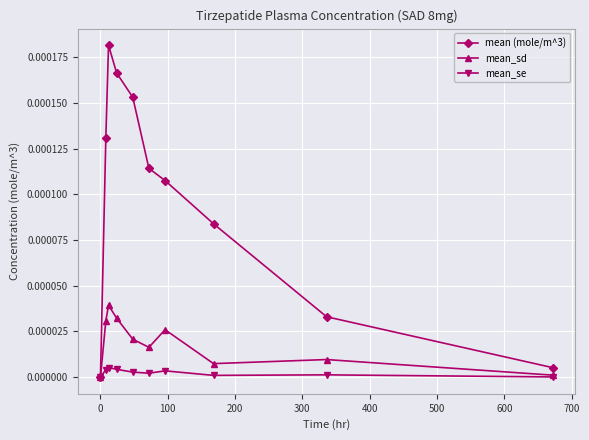

True or false: mean (mole/m^3) has more than 2 interior local peaks.

False